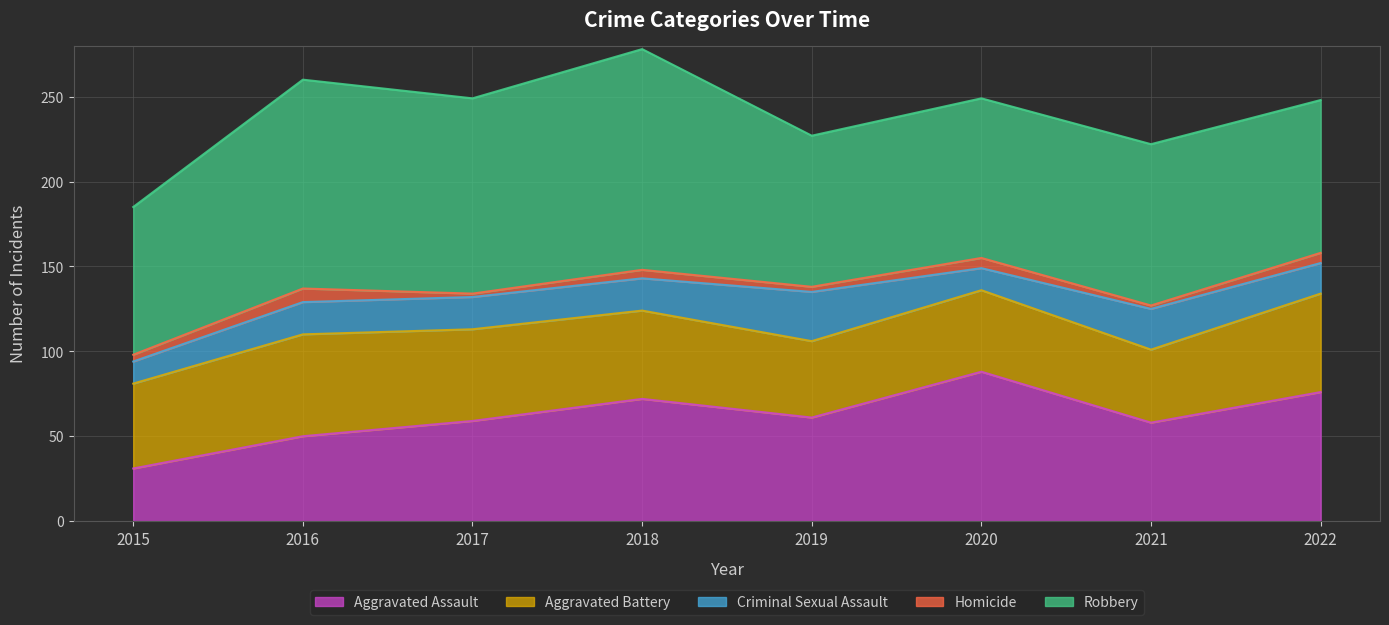

What is the value of the Aggravated Battery point at the 4th from the left?

52